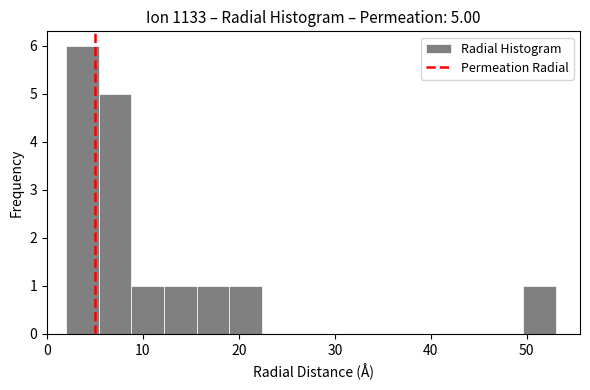

Around what value on the x-axis is the tallest bar? Give the approximate position of its centre, as read against the axis.

4